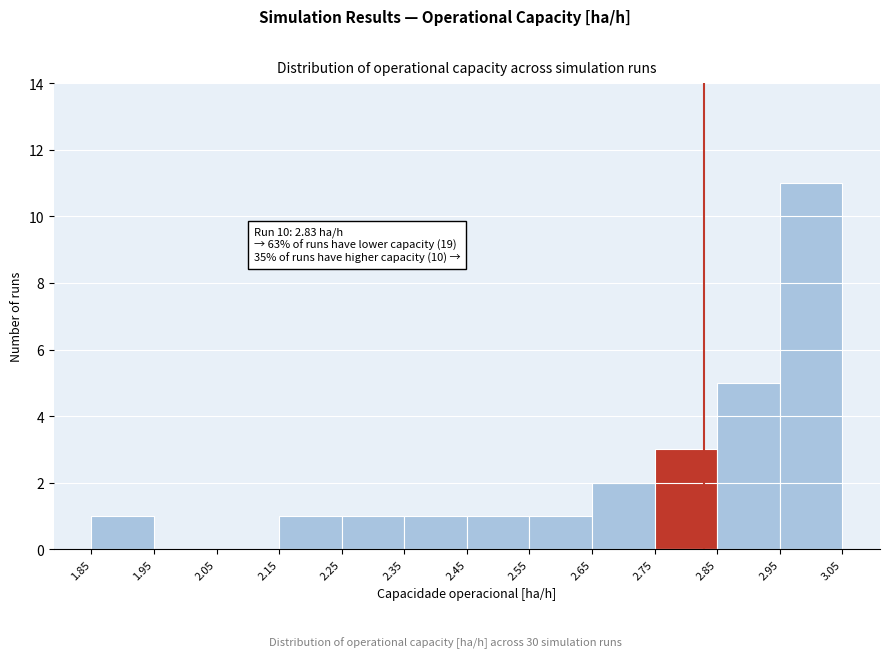

Over which range of the x-axis is the bar tallest?

2.95 to 3.05